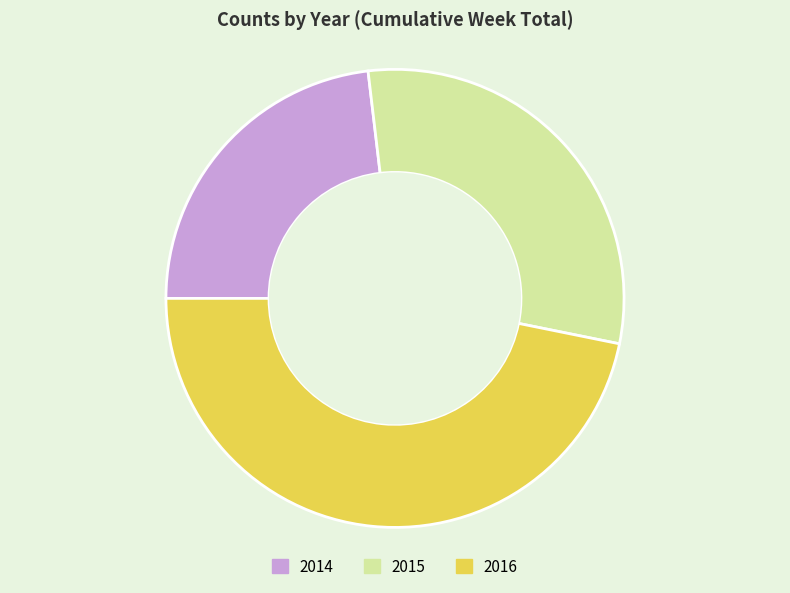

Which category has the smallest portion of the pie?

2014